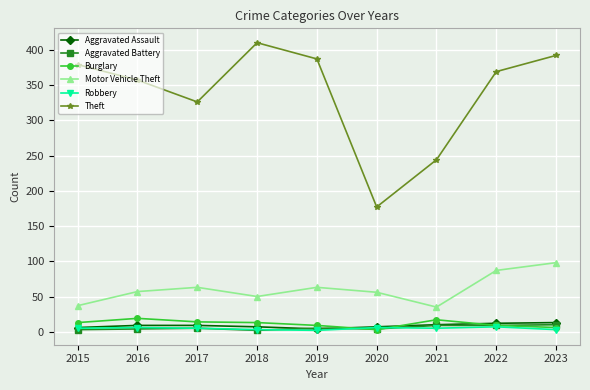

How many data points does each series have?

9